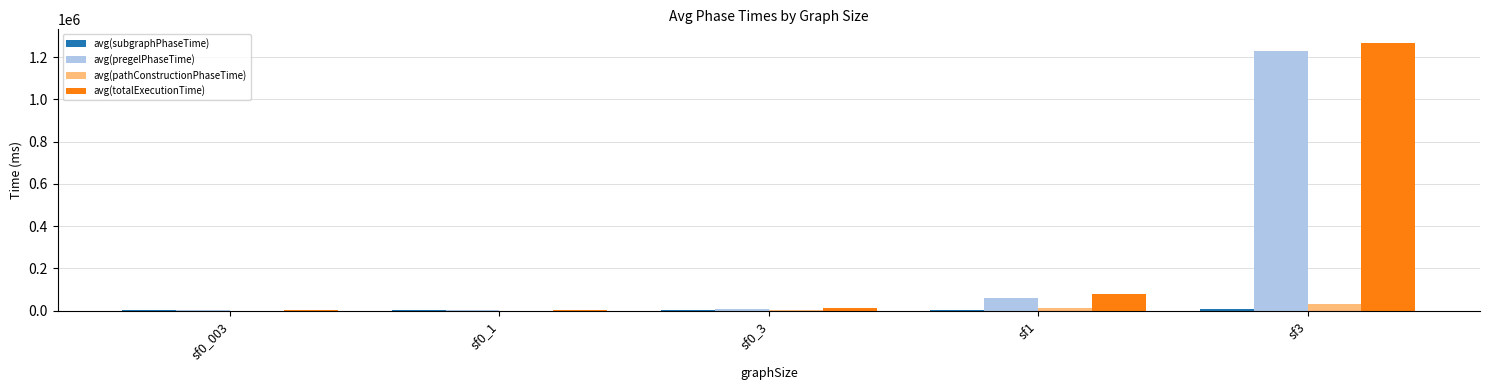

What is the maximum value shown in the chart?

1267890.1